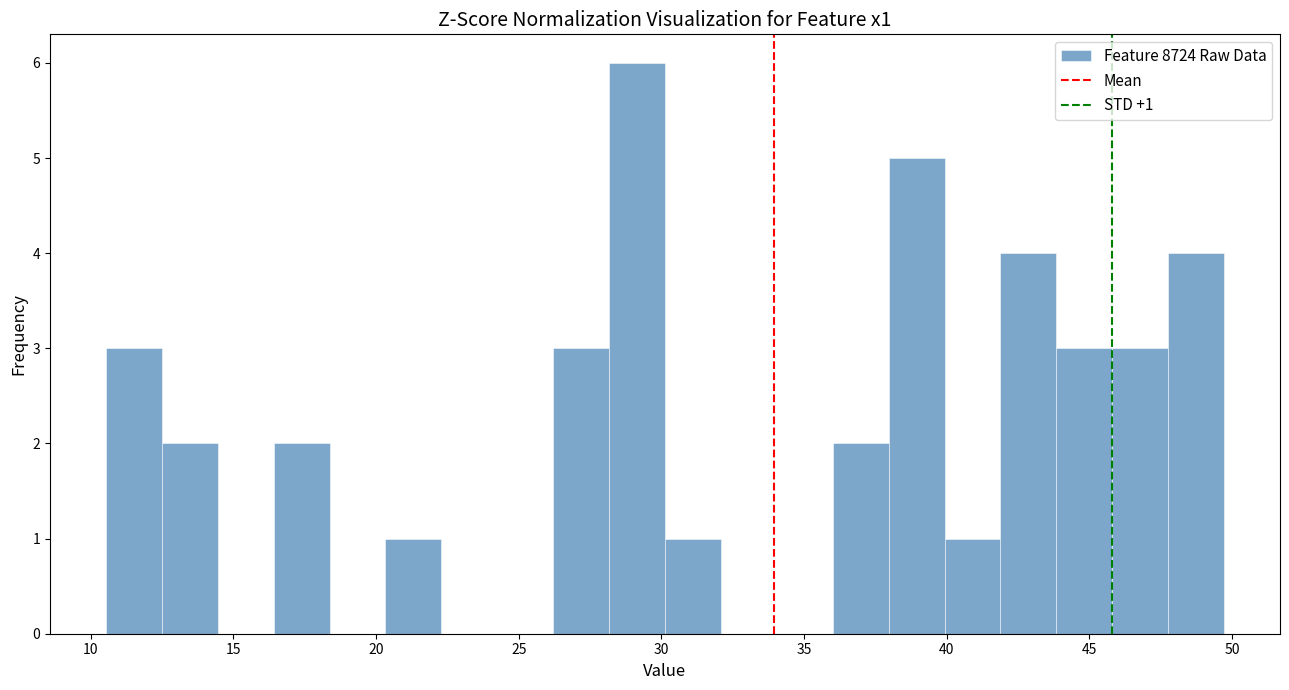

Read against the x-axis, roughly where is the centre of the tallest bar?

29.0